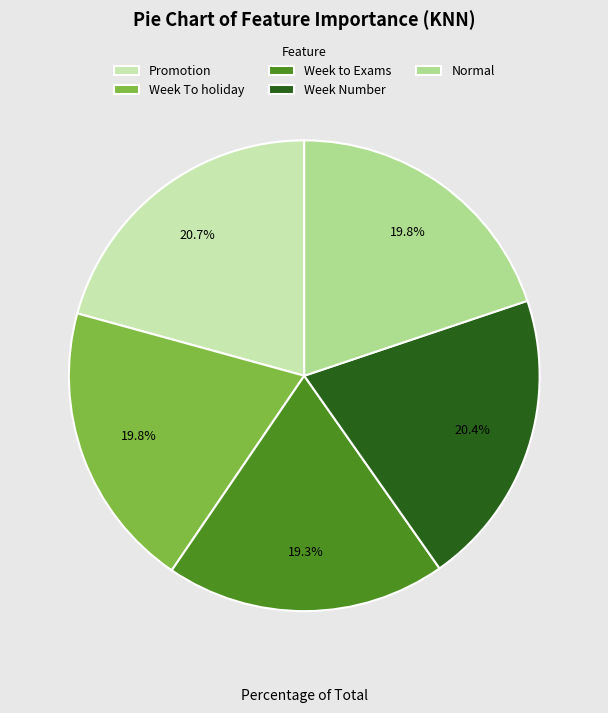

Combined, what portion of the pie is Normal and Week to Exams?

39.1%